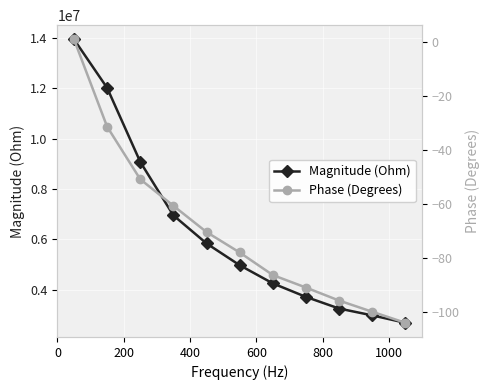

What is the lowest value of the Phase (Degrees) series?

-104.2